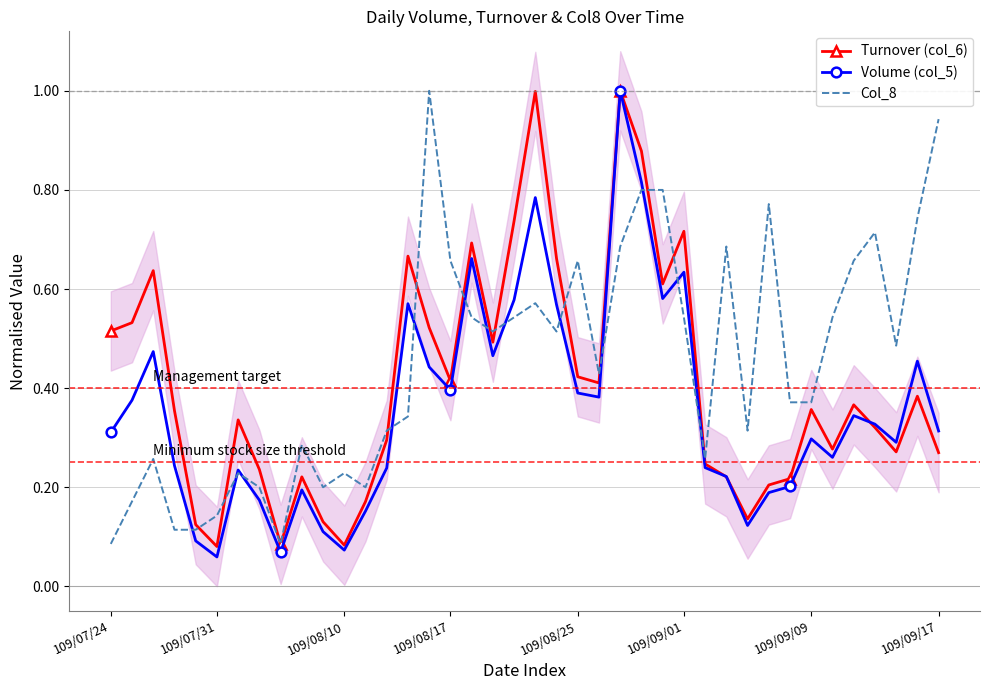

What is the value of the Volume (col_5) point at the 13th from the left?

0.2